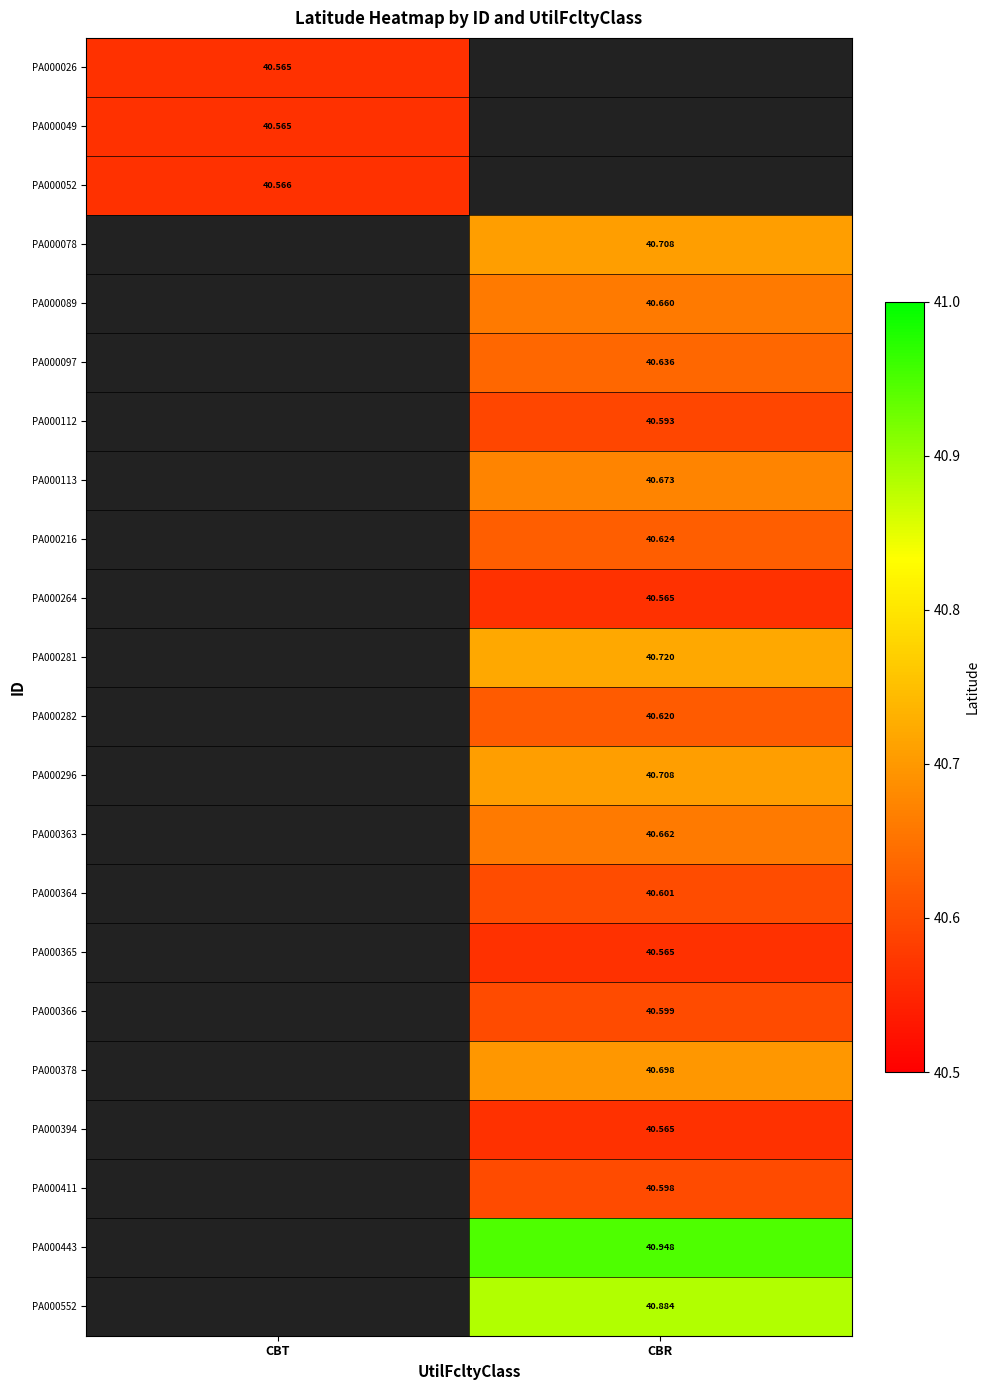

Where does the PA000264 series first go above 40?

CBR